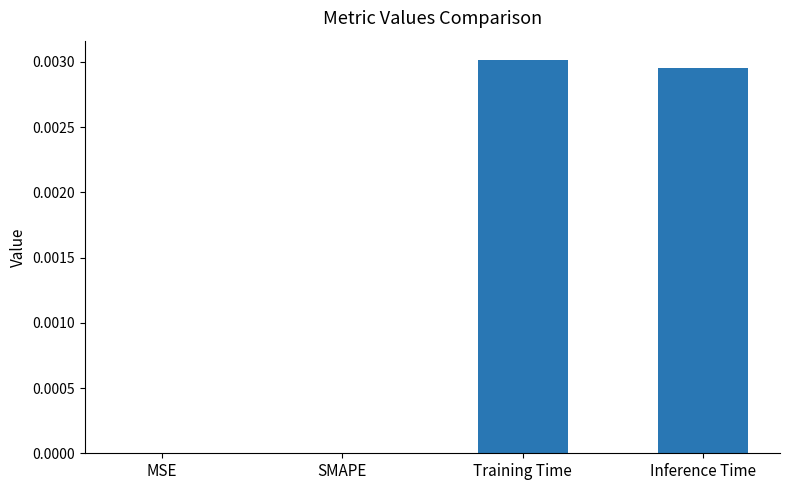

The value at Inference Time is 0.0. True or false?

True